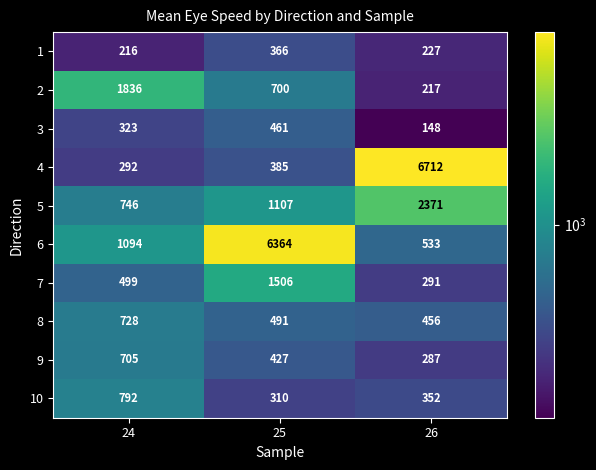

Which category has the highest value across all series?

26